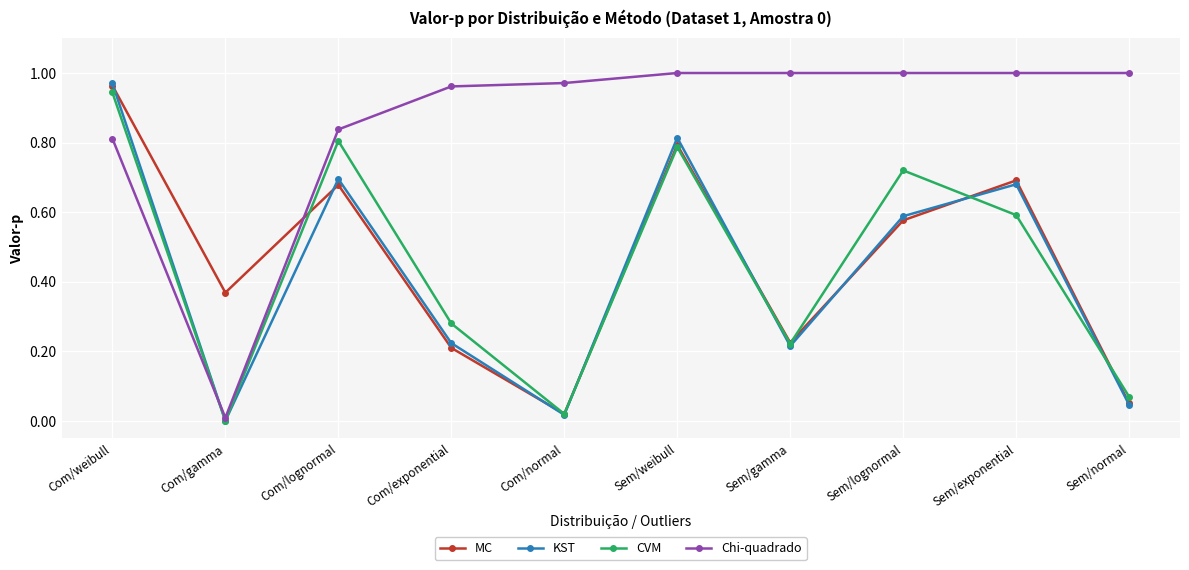

Between Com/weibull and Com/lognormal, which series saw the biggest shift?

MC